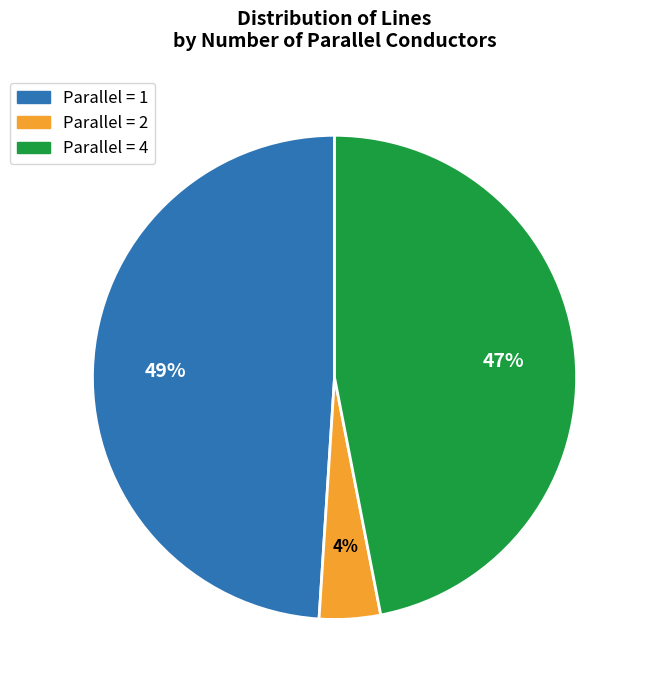

How many segments does this pie chart have?

3